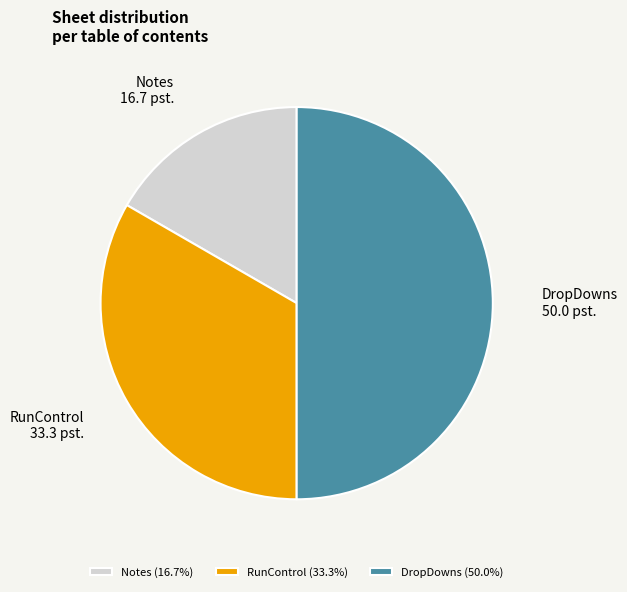

Approximately how many times larger is the value at DropDowns compared to RunControl?

1.5